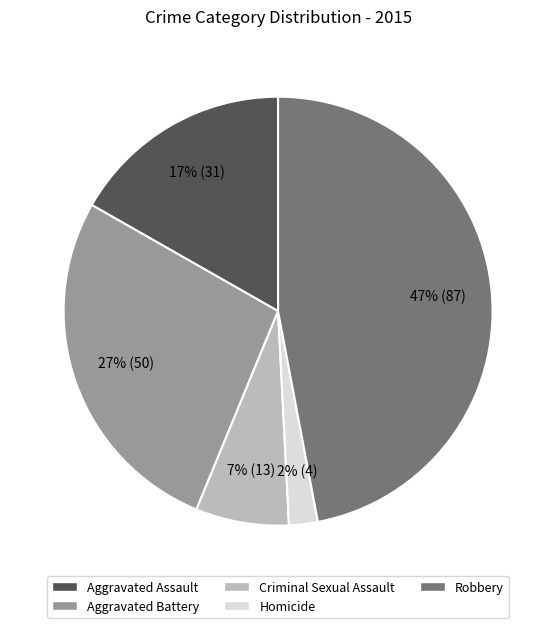

What percentage is the Aggravated Assault slice, to the nearest percent?

17%